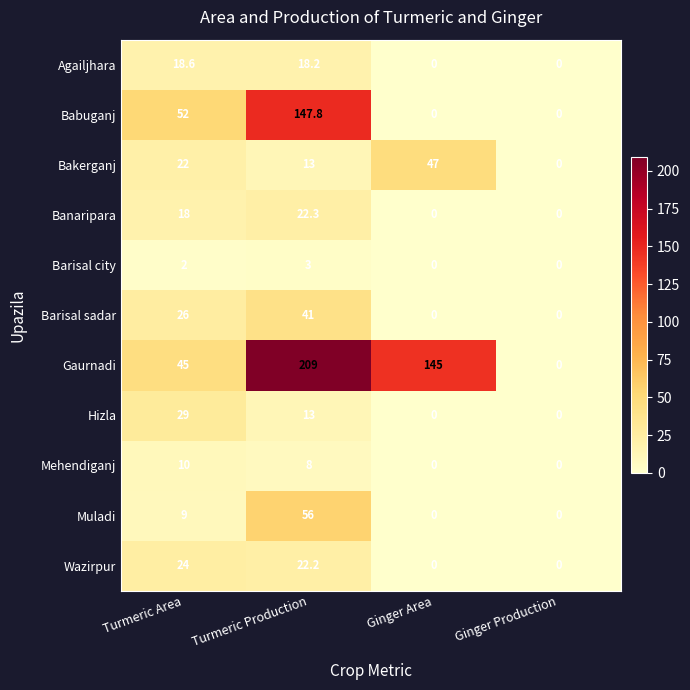

At which category is the sum across all series the highest?

Turmeric Production